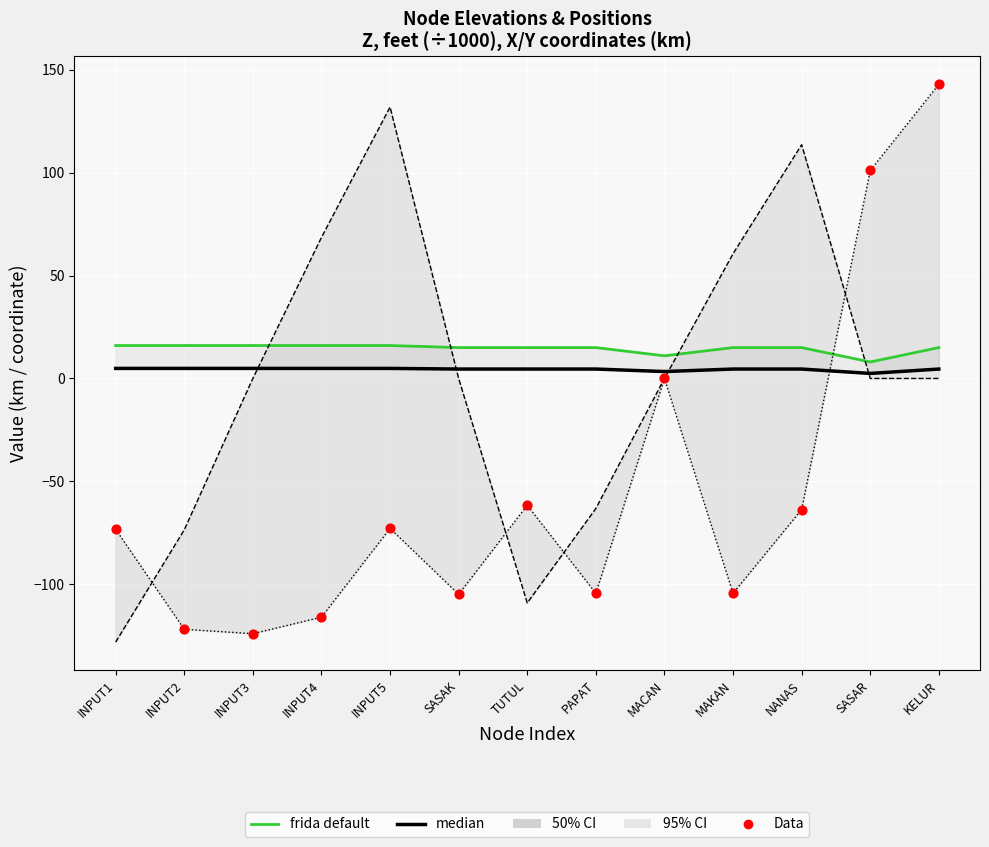

Which series has the widest spread of Y values?

Data (Y km)